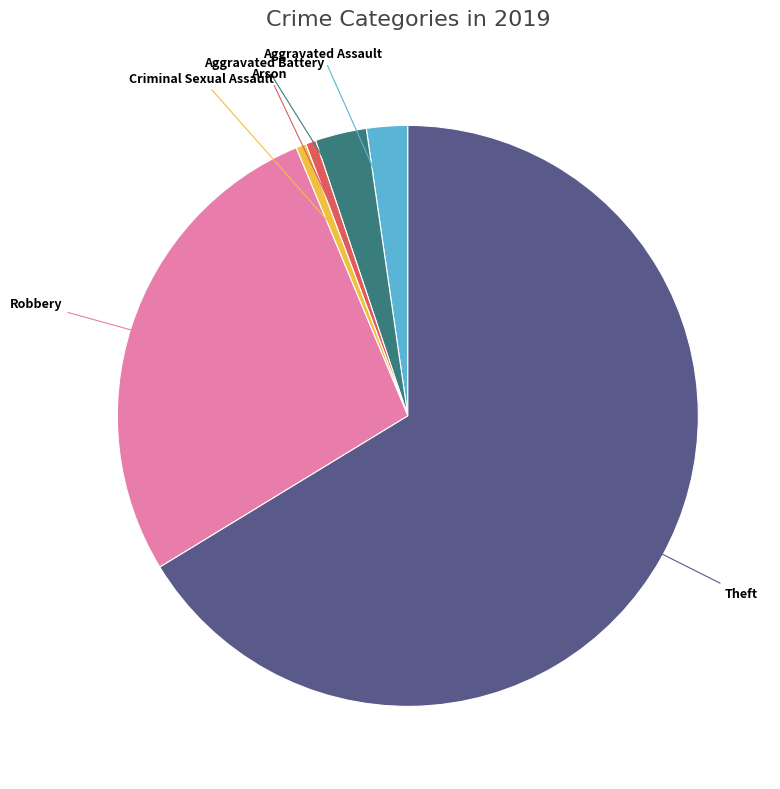

Is it true that Aggravated Battery is 11% of the pie?

False